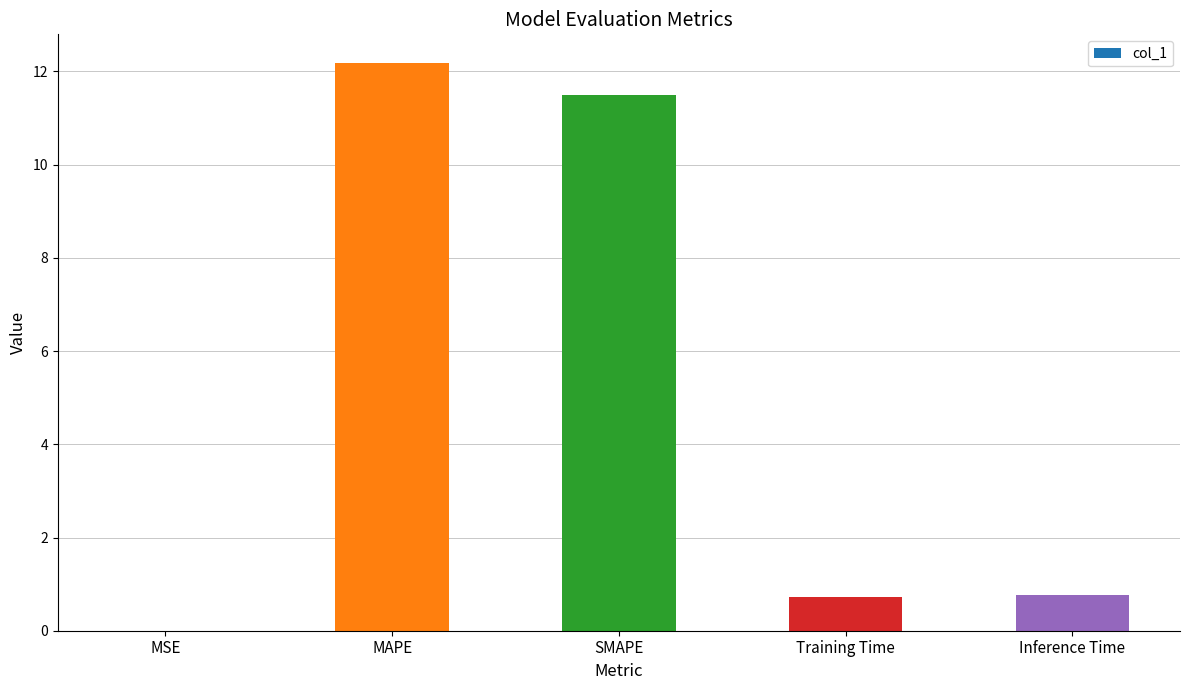

Which category has the highest value across all series?

MAPE